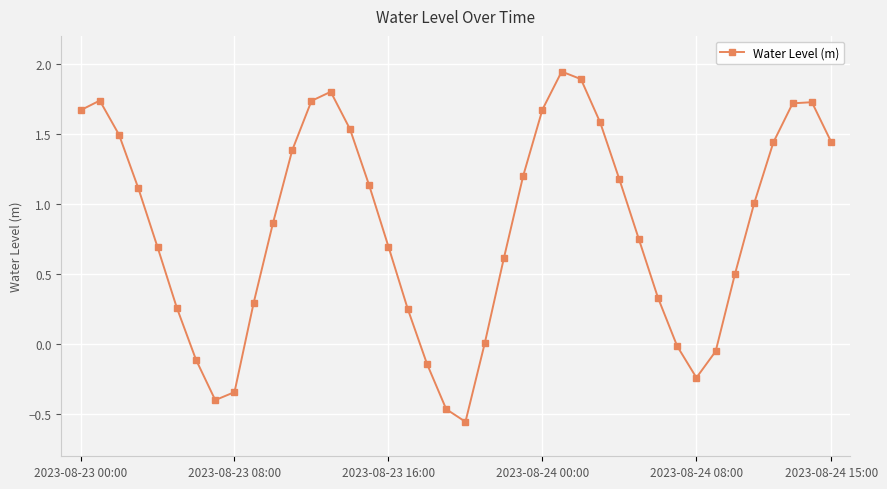

How many series are shown in this chart?

1